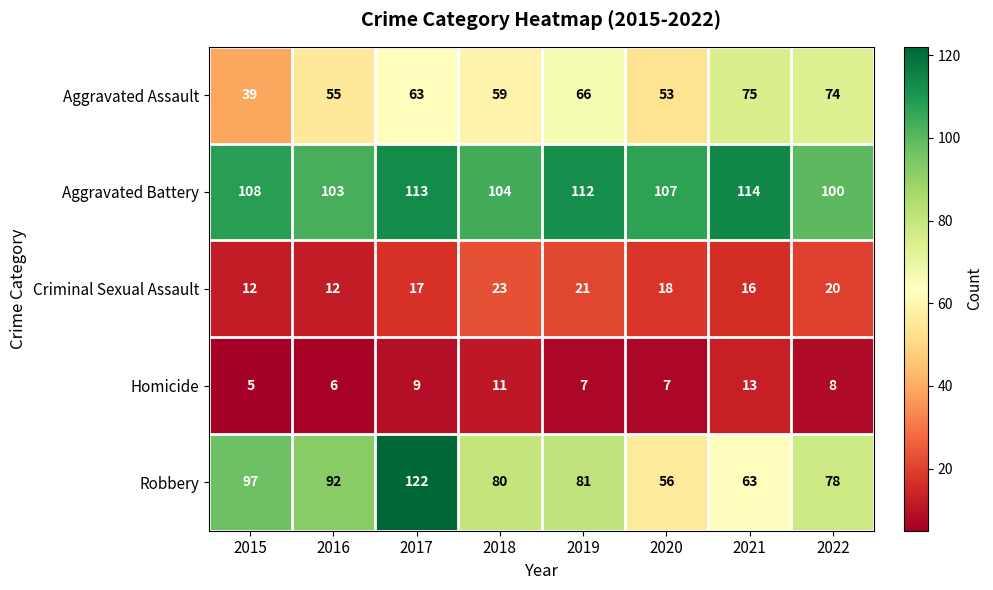

What is the greatest value displayed?

122